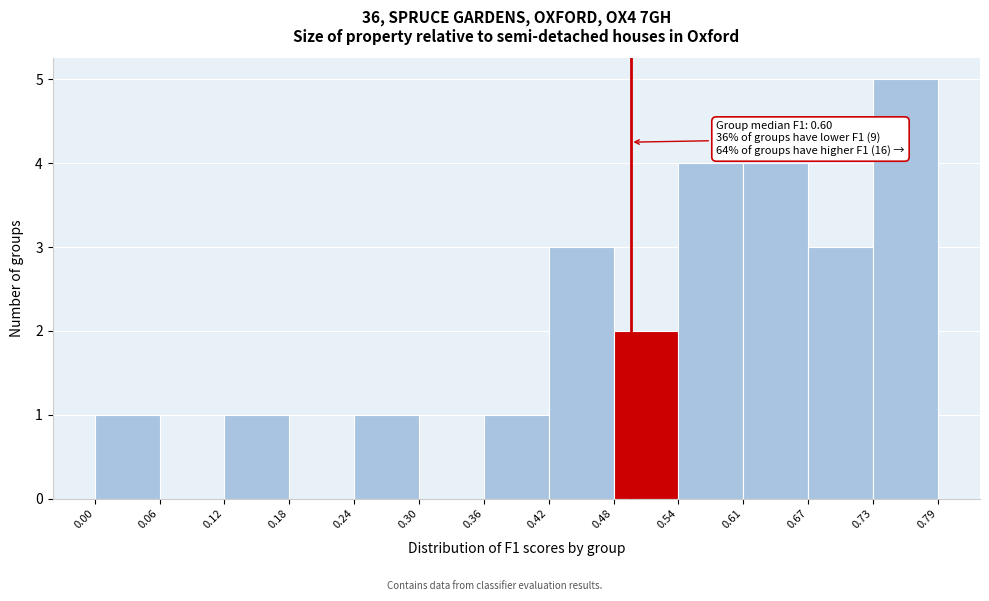

Over which range of the x-axis is the bar tallest?

0.73 to 0.79